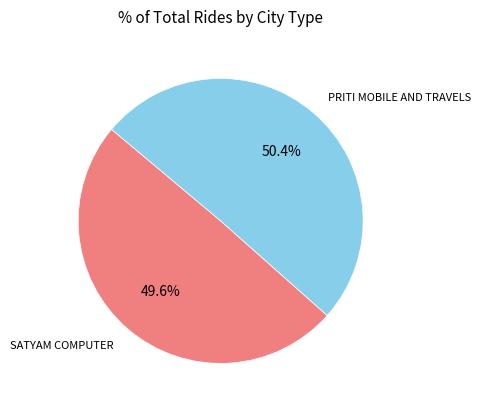

Is there a majority slice in this chart?

Yes